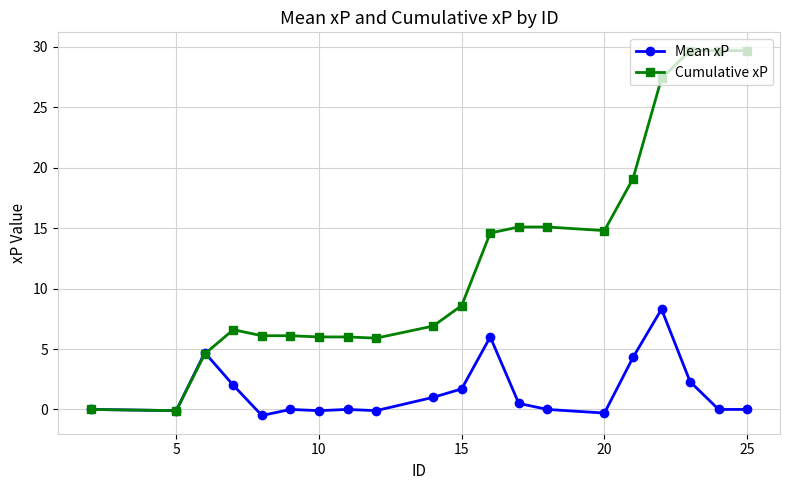

Rank the series by their average value, from highest to lowest.

Cumulative xP, Mean xP